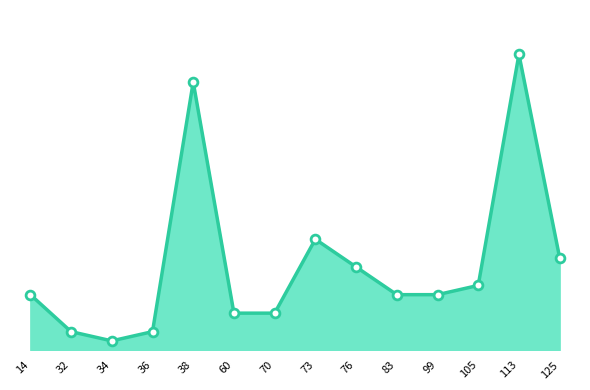

What is the change in value from 36 to 125?

+8